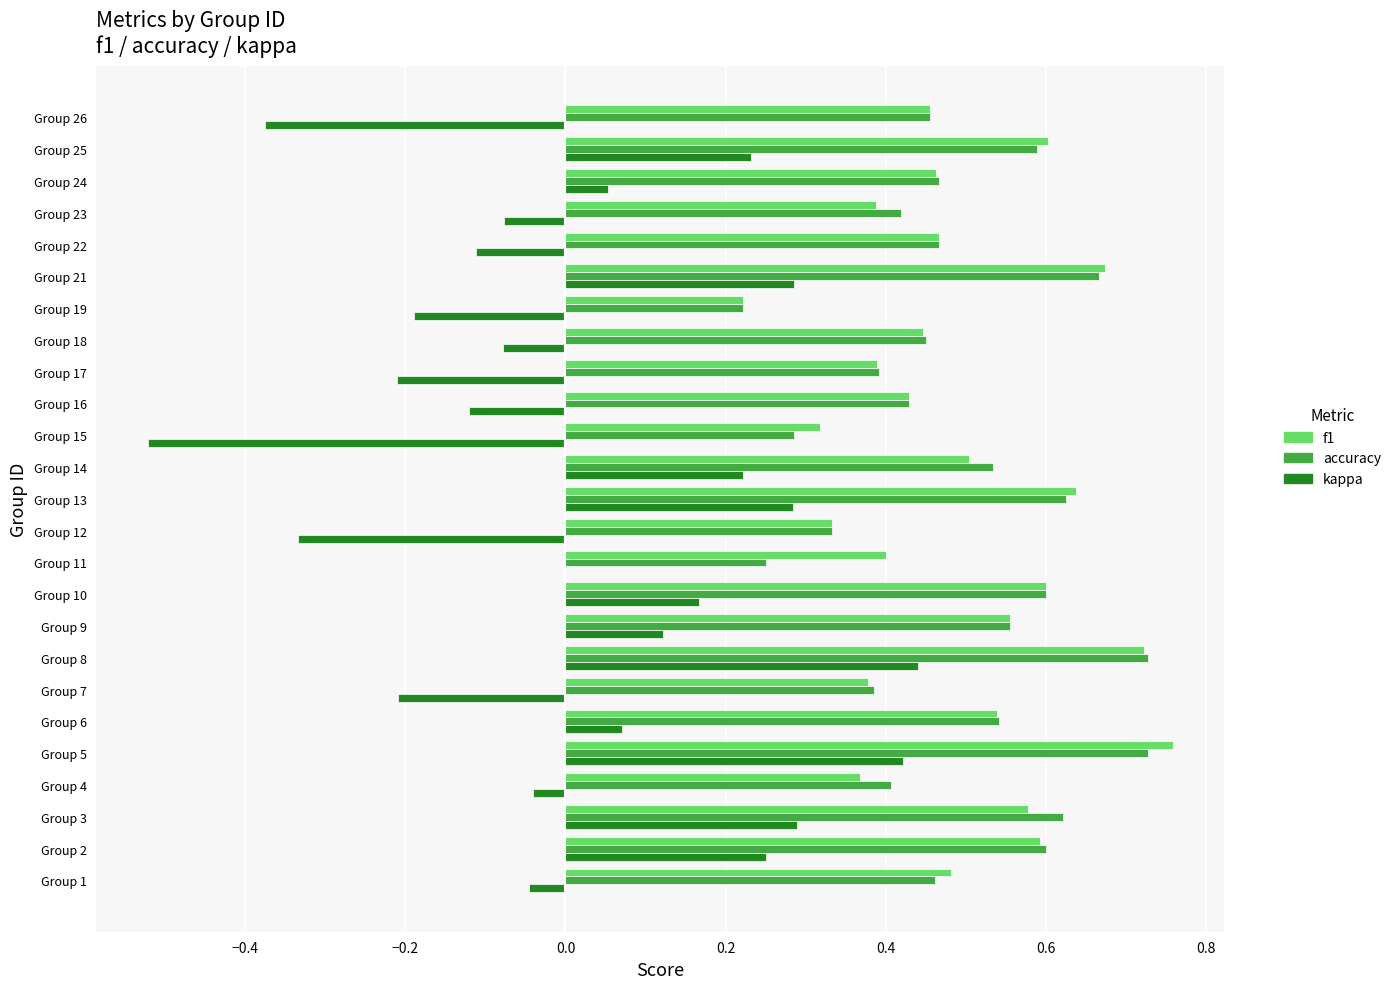

The value of f1 at Group 9 is 0.9. True or false?

False